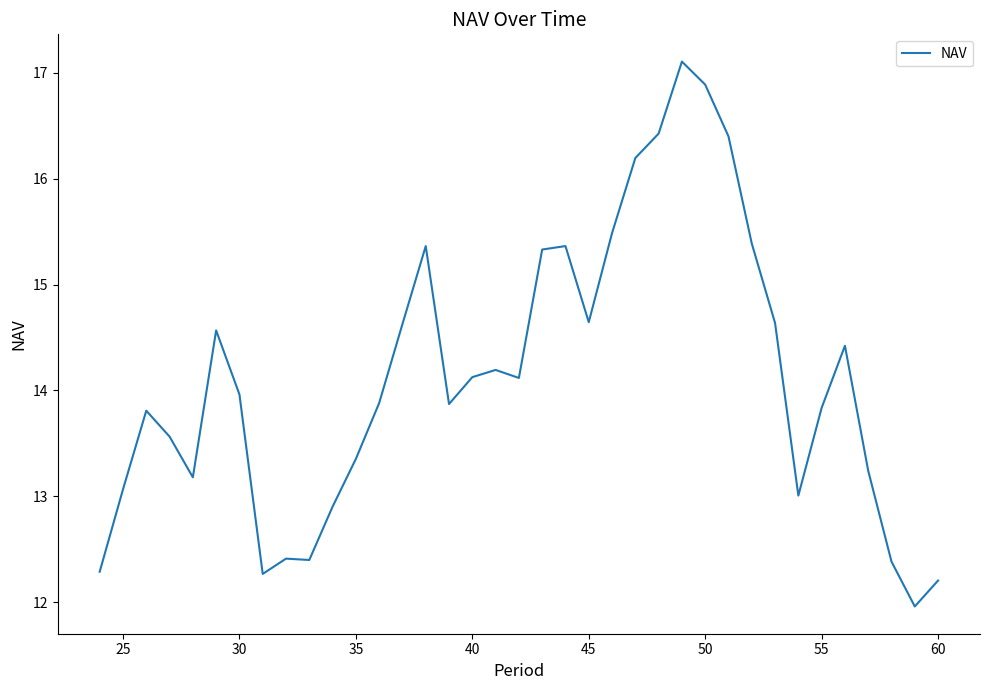

What is the maximum value shown in the chart?

17.1